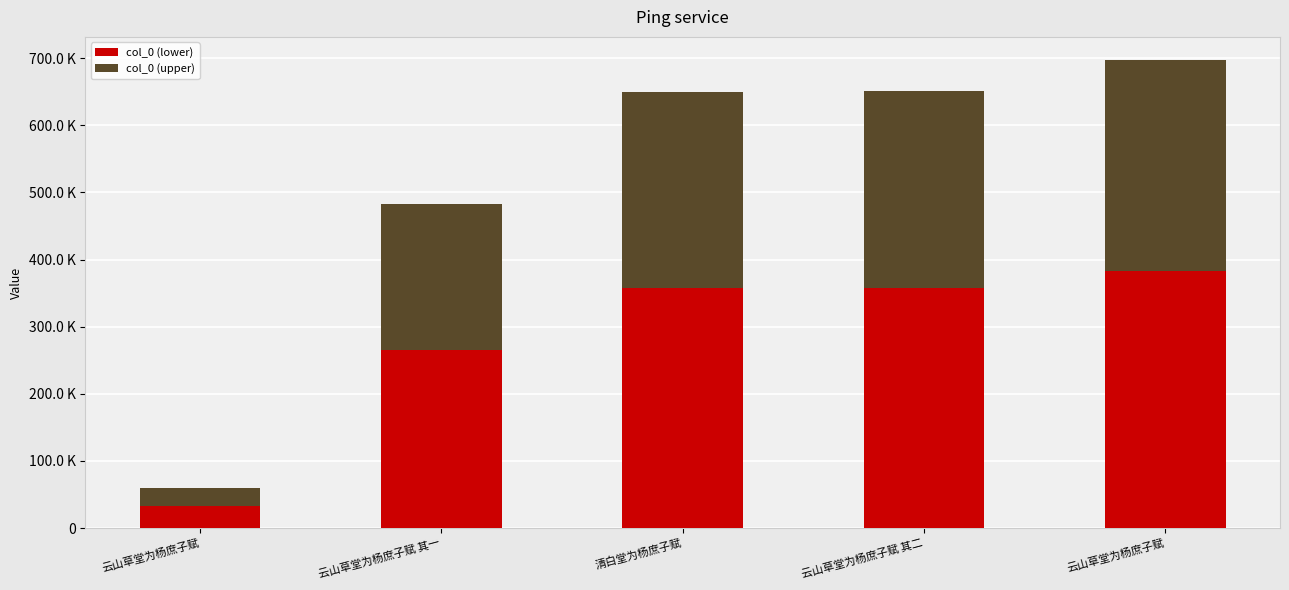

Does the chart contain any negative values?

No